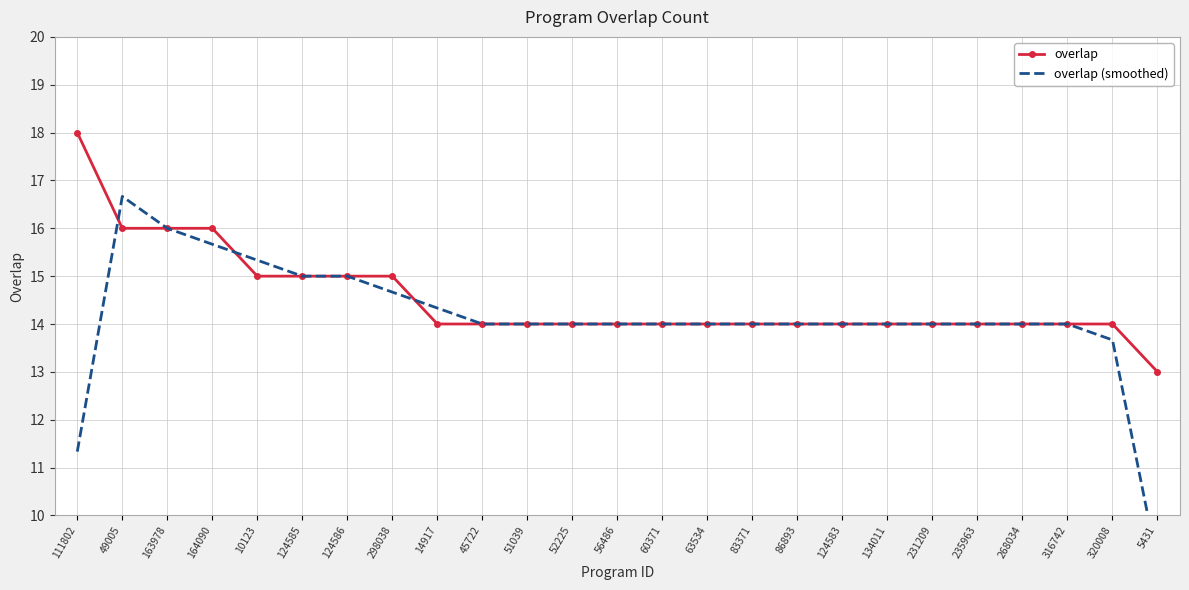

How many categories are shown in the chart?

25